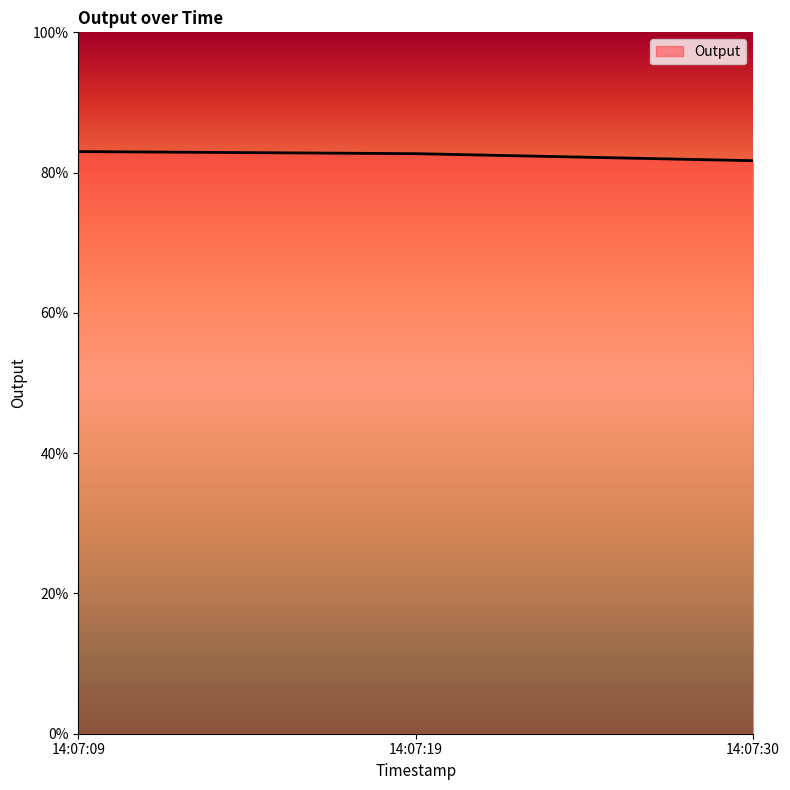

What is the ratio of the value at 14:07:09 to the value at 14:07:30?

1.0